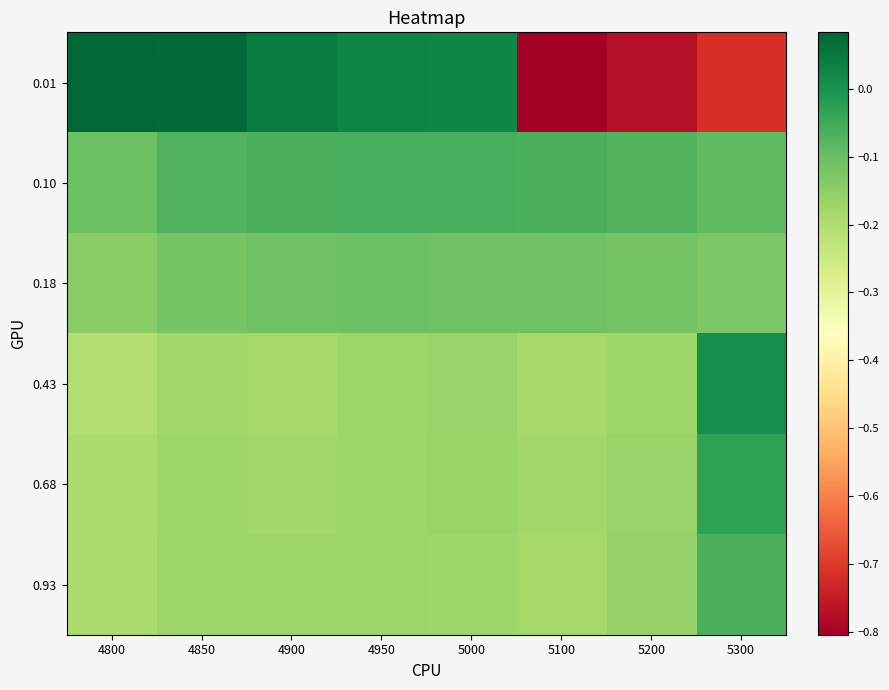

How many distinct data groups are displayed?

6